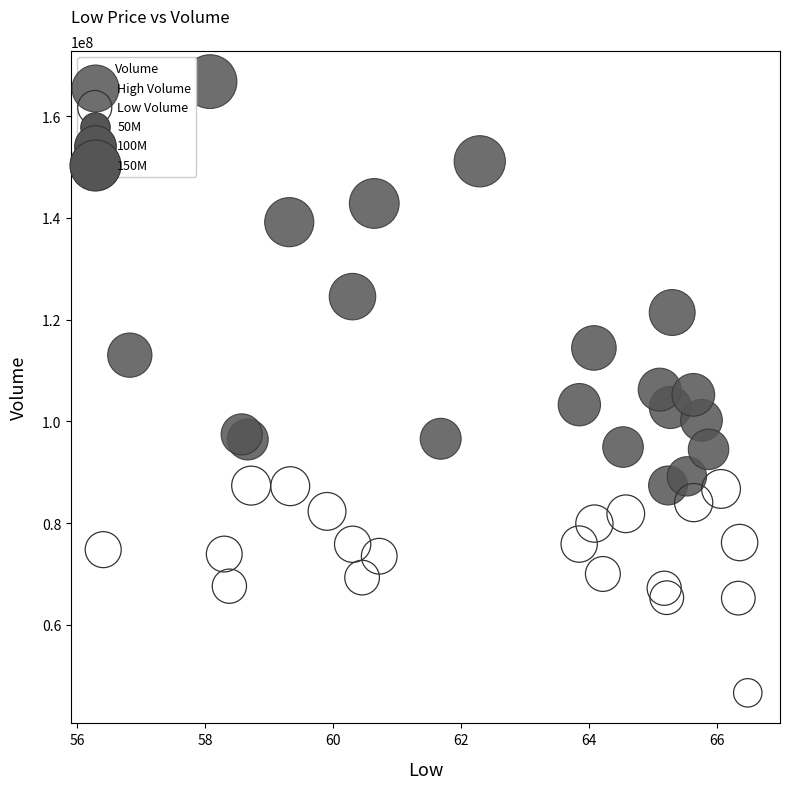

Which series reaches the minimum Y coordinate?

Low Volume